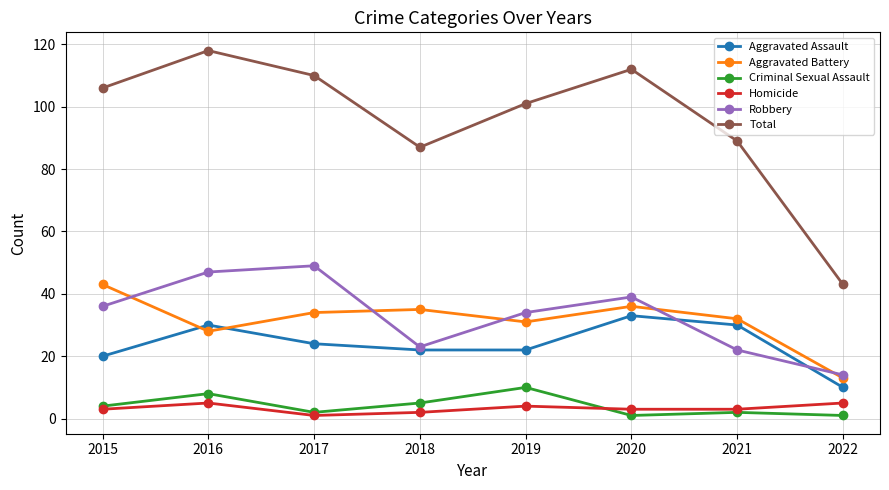

Is it true that Aggravated Battery equals 34 at 2017?

True